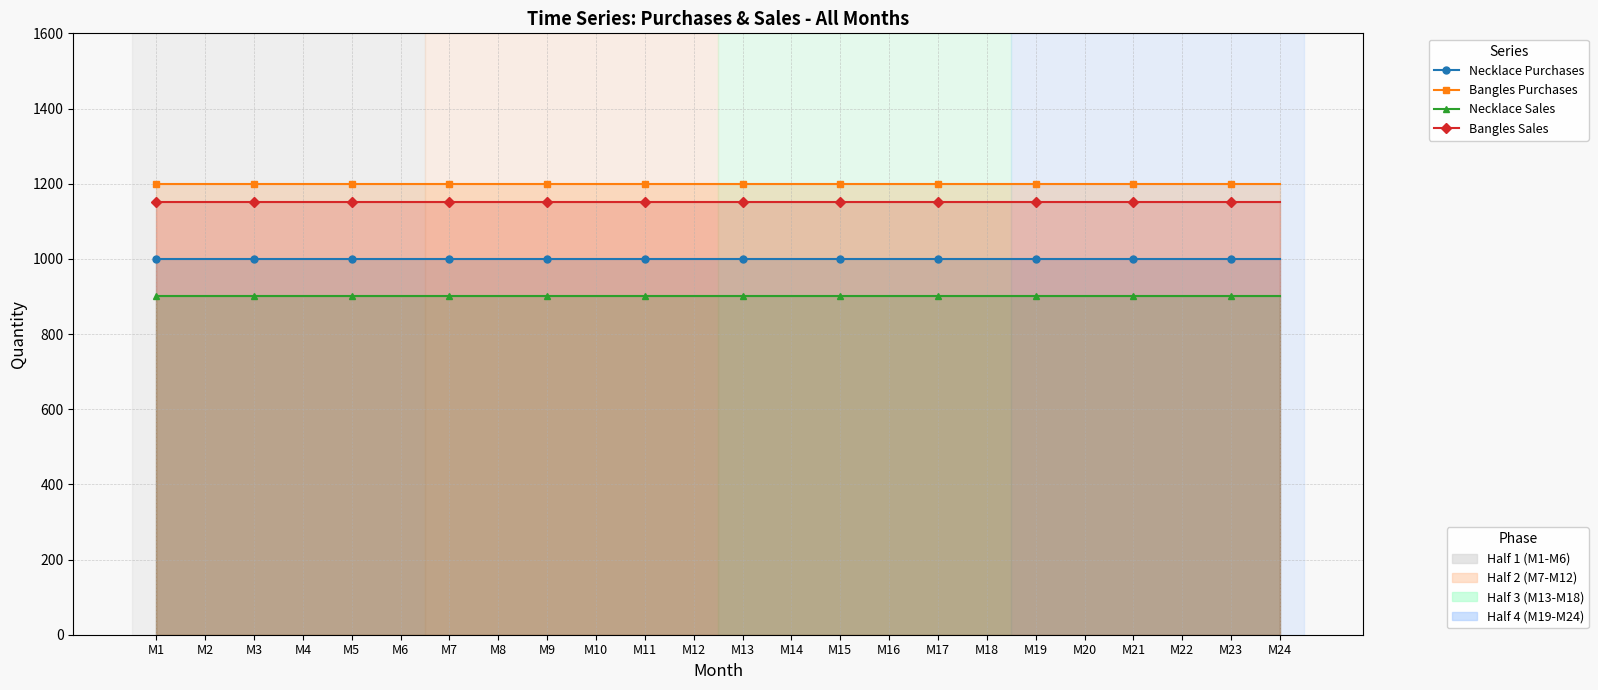

Which series has the largest total across all categories?

Bangles Purchases